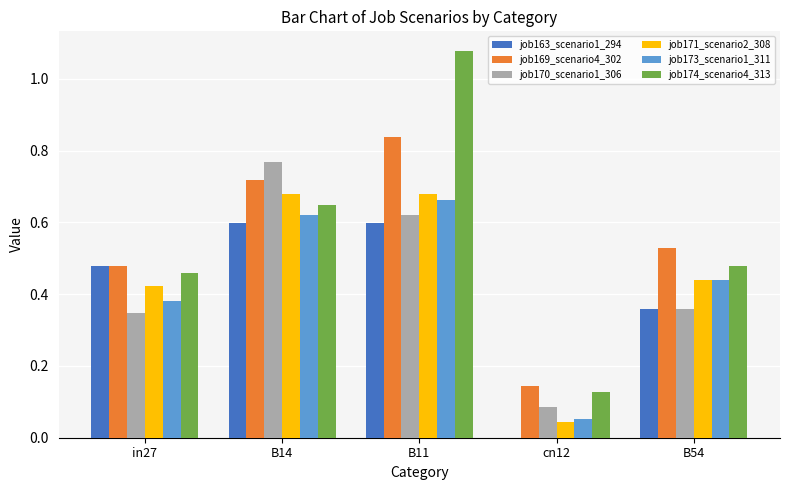

How many data points does each series have?

5